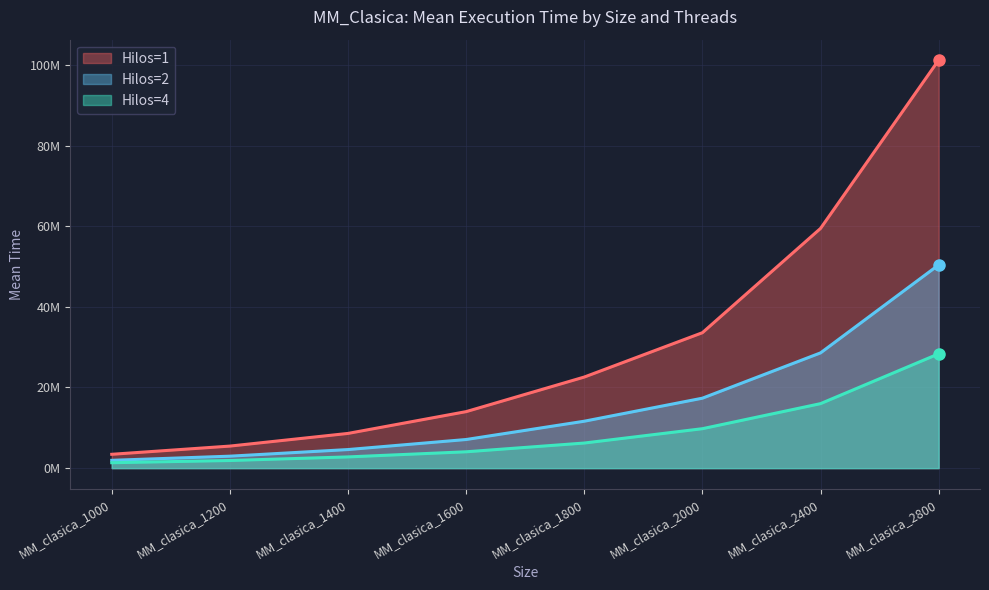

How many series are shown in this chart?

3